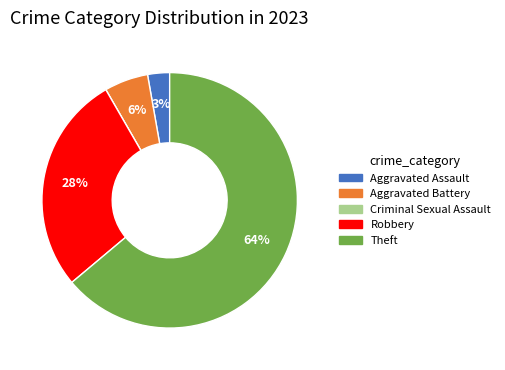

Combined, do Aggravated Assault and Aggravated Battery account for over 50%?

No